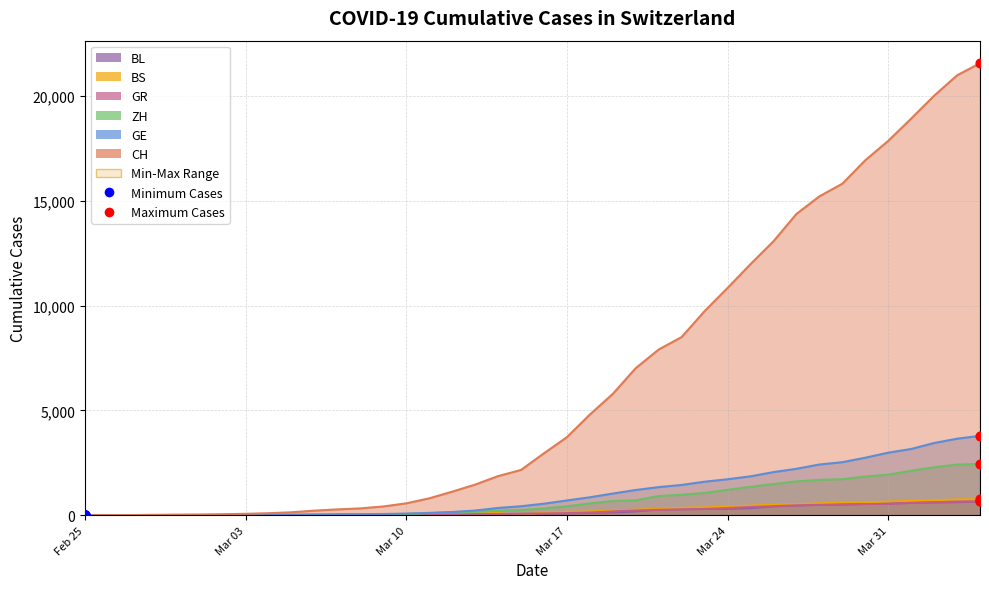

What are all the series names shown in the legend?

CH, GE, ZH, GR, BS, BL